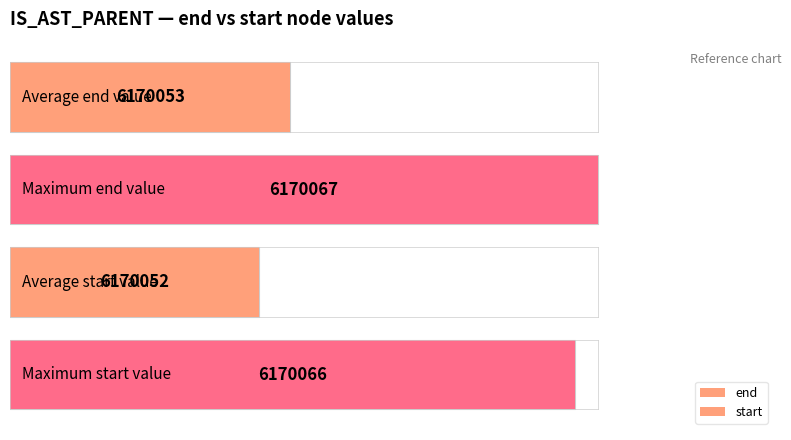

How many groups of bars are there?

2